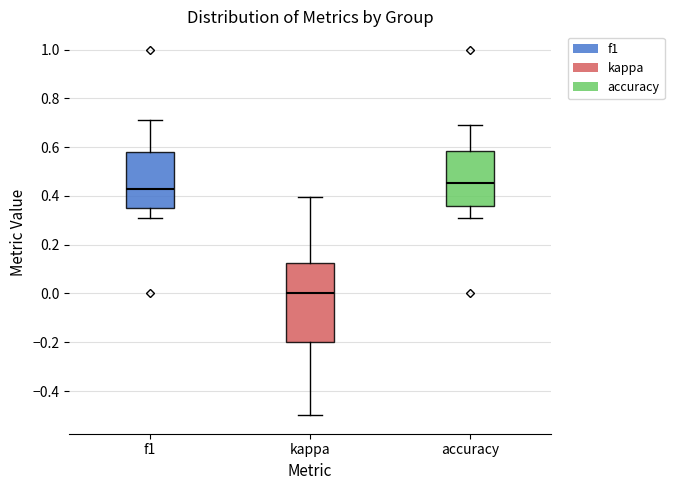

Reading left to right, read every box against the y-axis: the position of its median line, the range the box covers, and the ends of its whiskers. The values are not printed on the chart, so give them approximately, as read against the axis.

f1: median 0.42, box 0.36 to 0.58, whiskers 0.30 to 0.72
kappa: median 0.00, box -0.20 to 0.12, whiskers -0.50 to 0.40
accuracy: median 0.46, box 0.36 to 0.58, whiskers 0.30 to 0.70